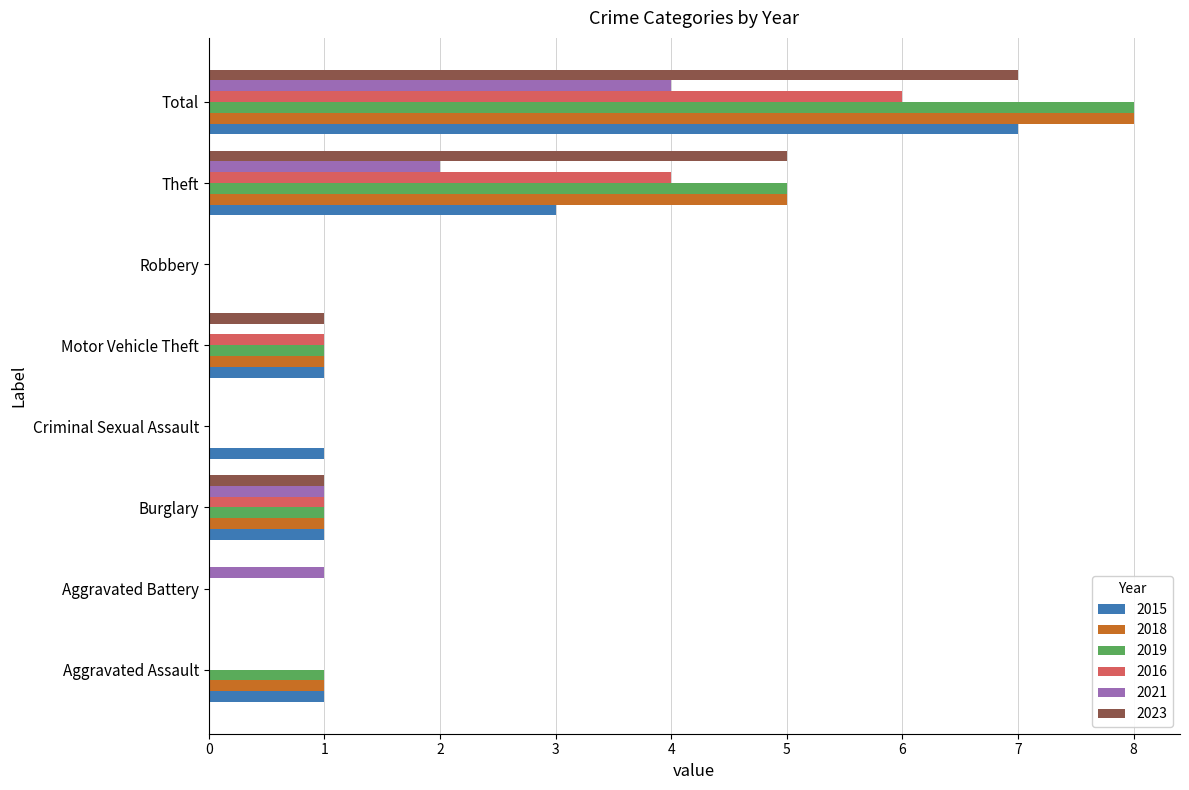

What value does the 2021 series have at Theft?

2